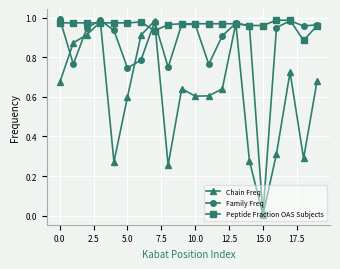

Does the chart have visible grid lines?

Yes